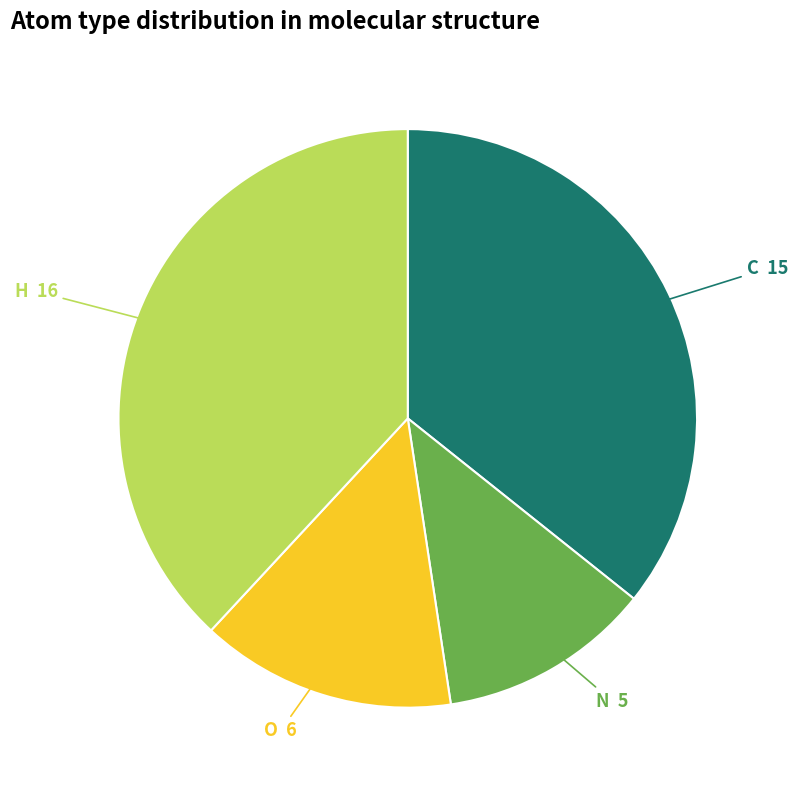

How many slices are in this pie chart?

4